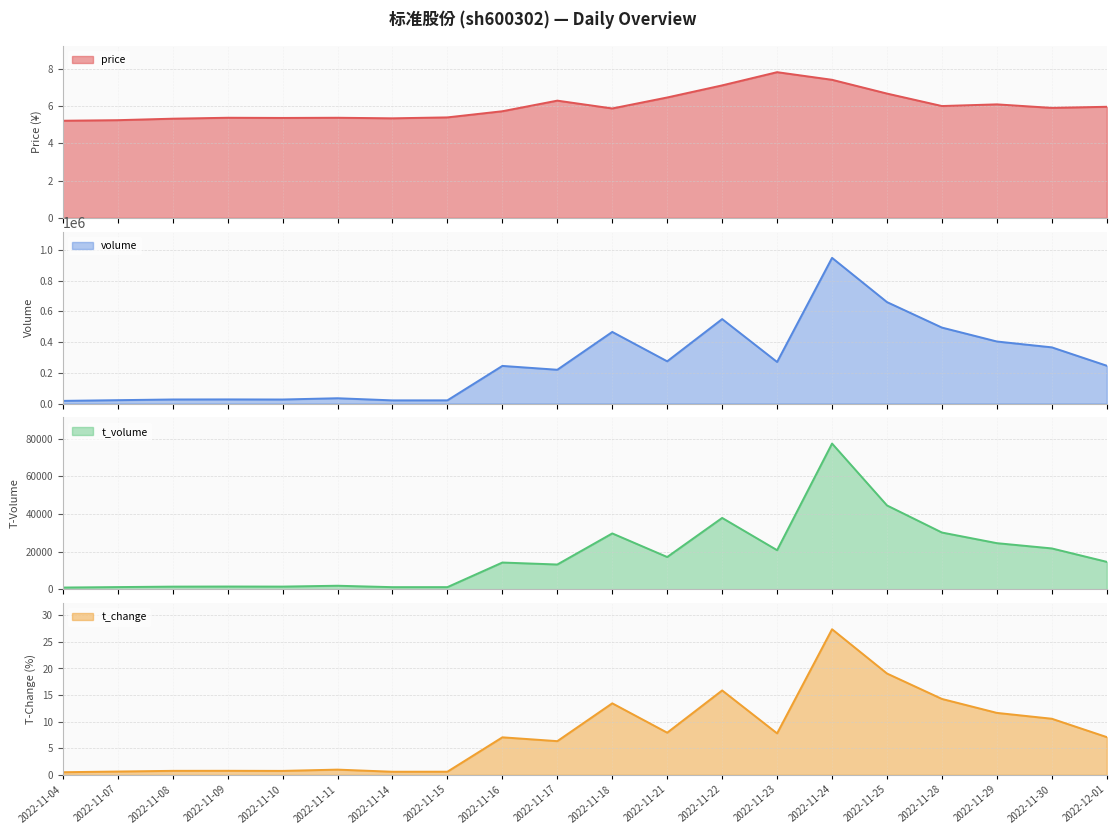

What are all the series names shown in the legend?

price, volume, t_volume, t_change